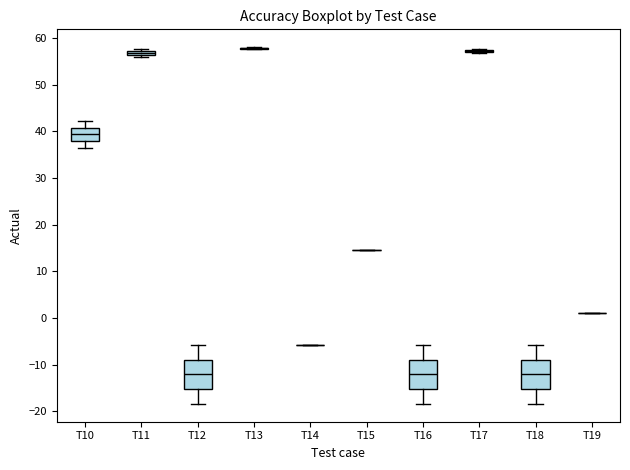

Where does the median line of the box for T18 sit on the y-axis? The values are not printed on the chart, so give them approximately, as read against the axis.

-12